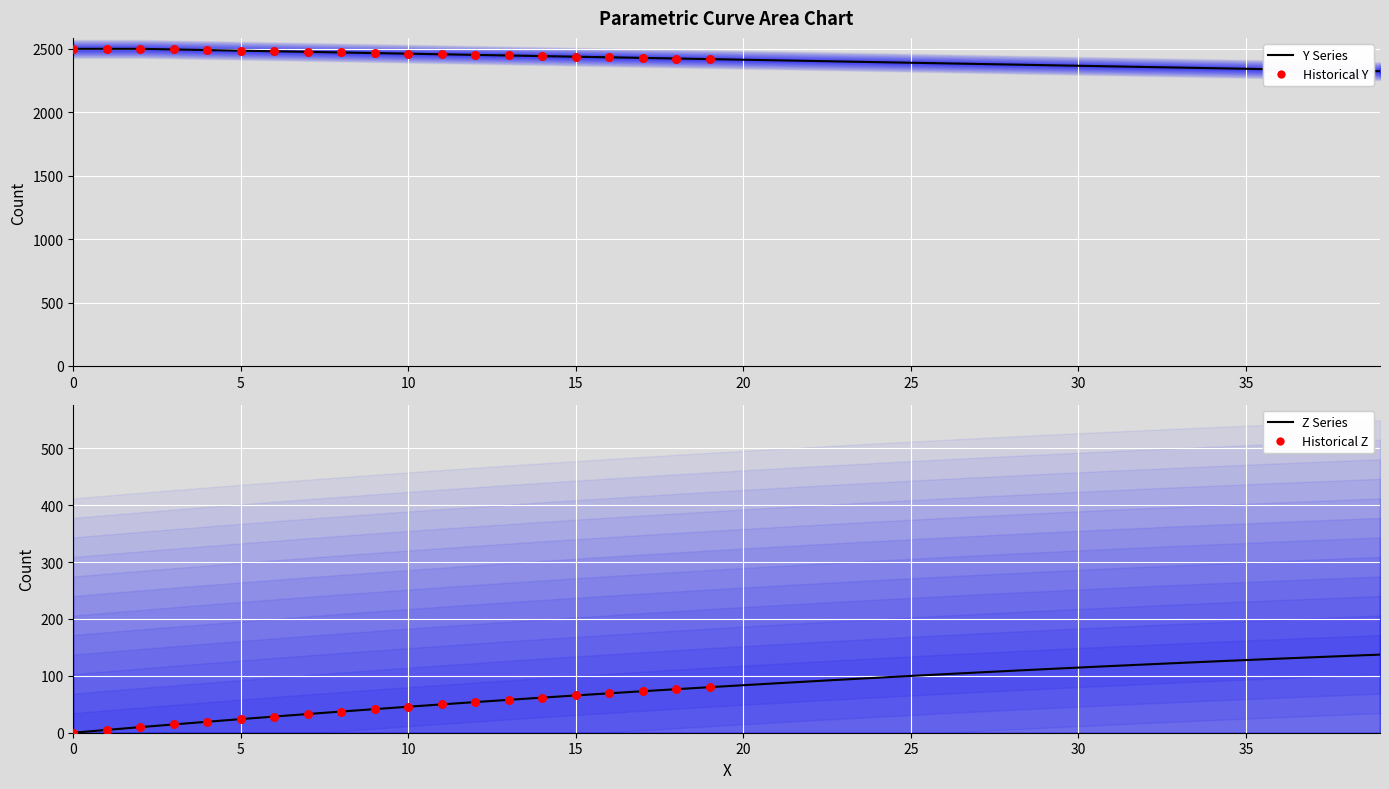

At which category is the sum across all series the highest?

3